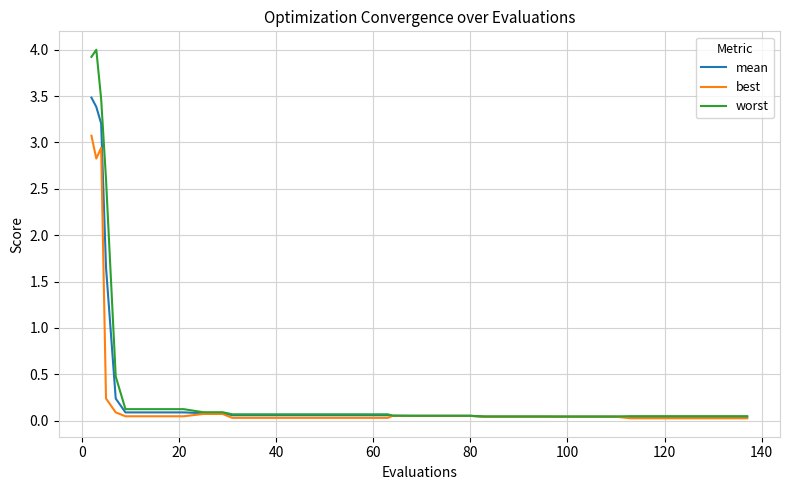

What is the greatest value displayed?

4.0